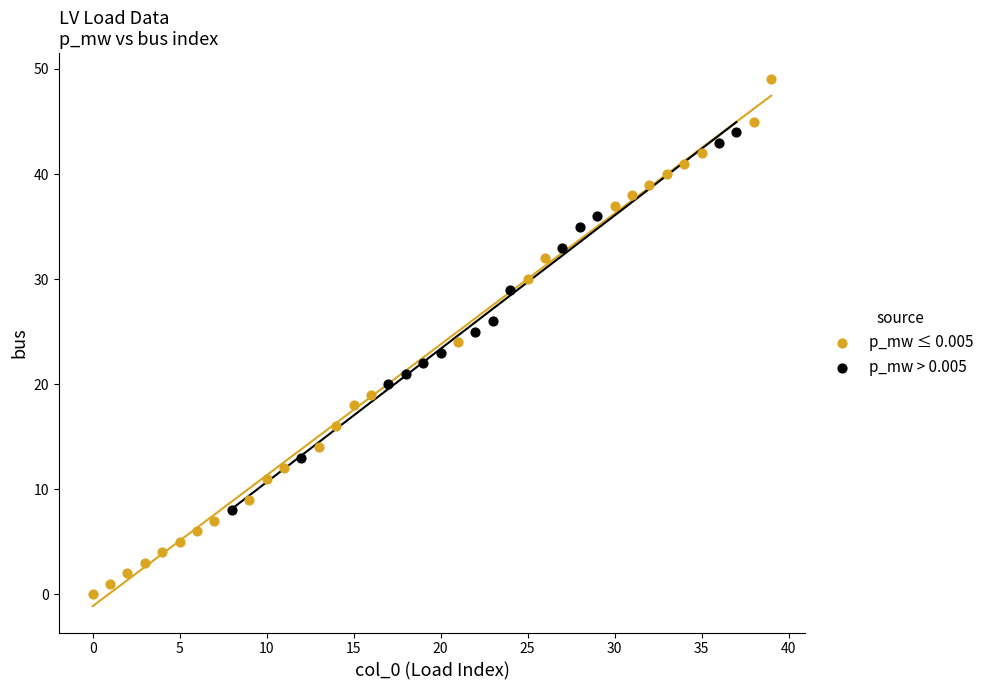

Which series contains the highest Y value?

p_mw ≤ 0.005